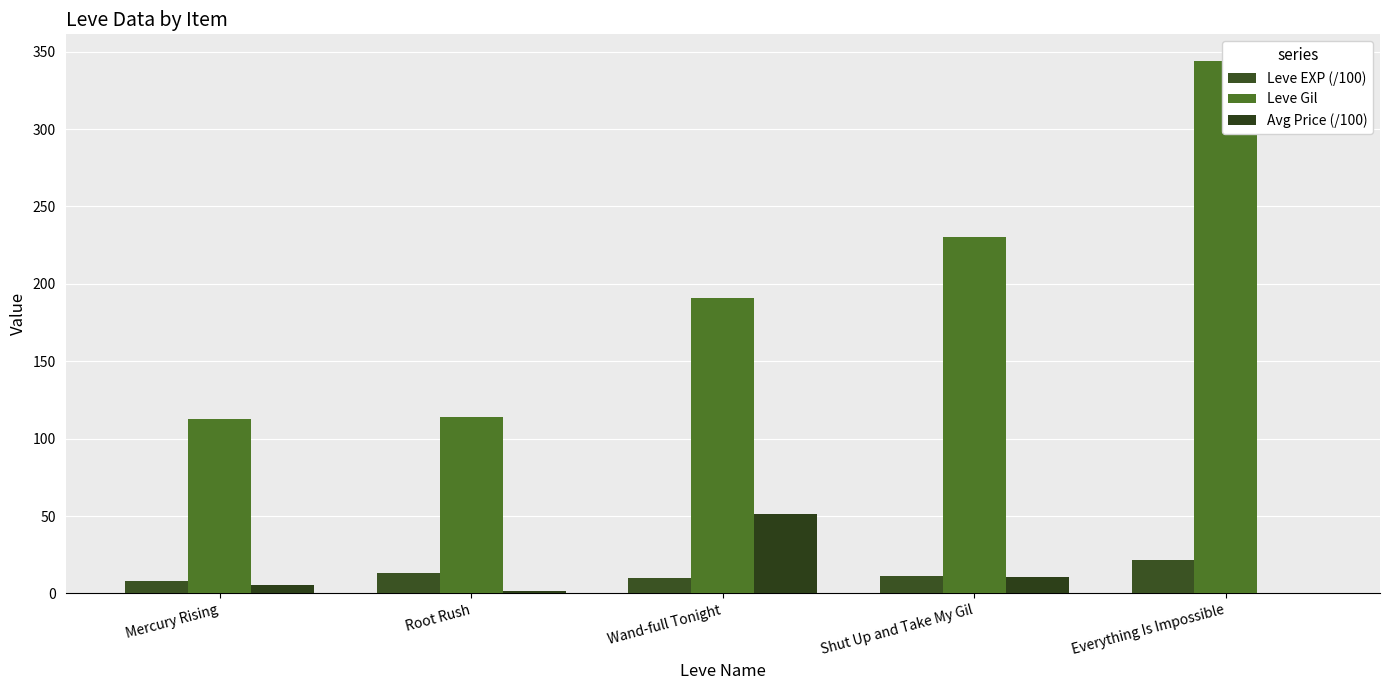

What position from the left is Wand-full Tonight?

3